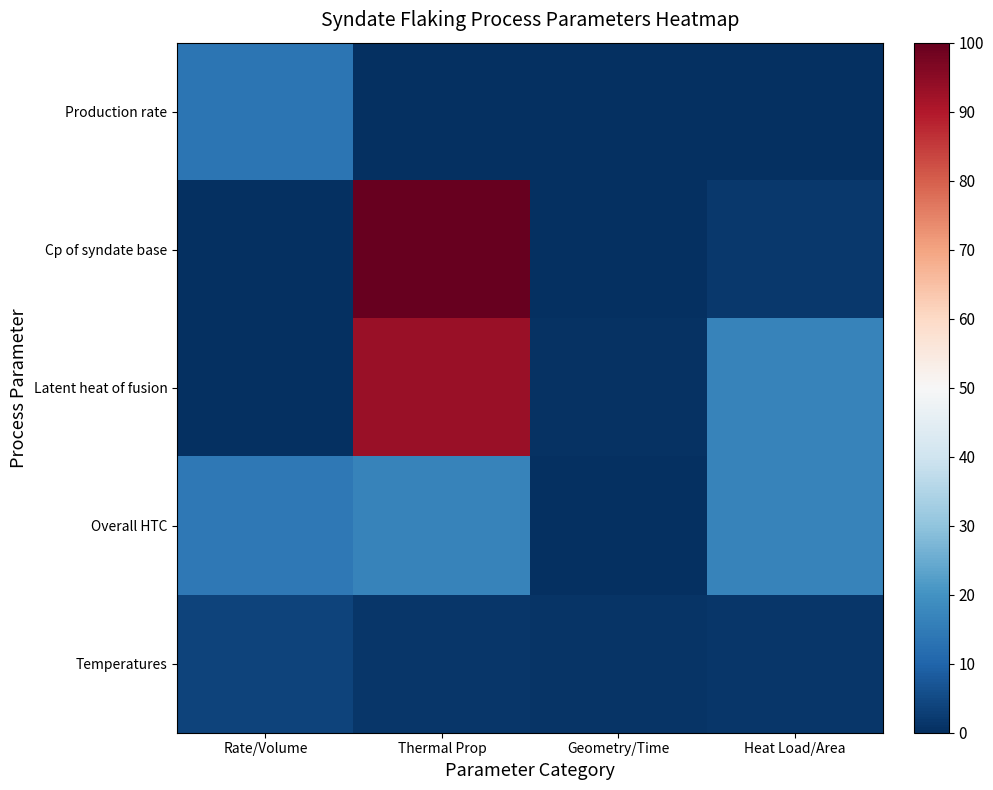

Which category has the lowest value across all series?

Geometry/Time